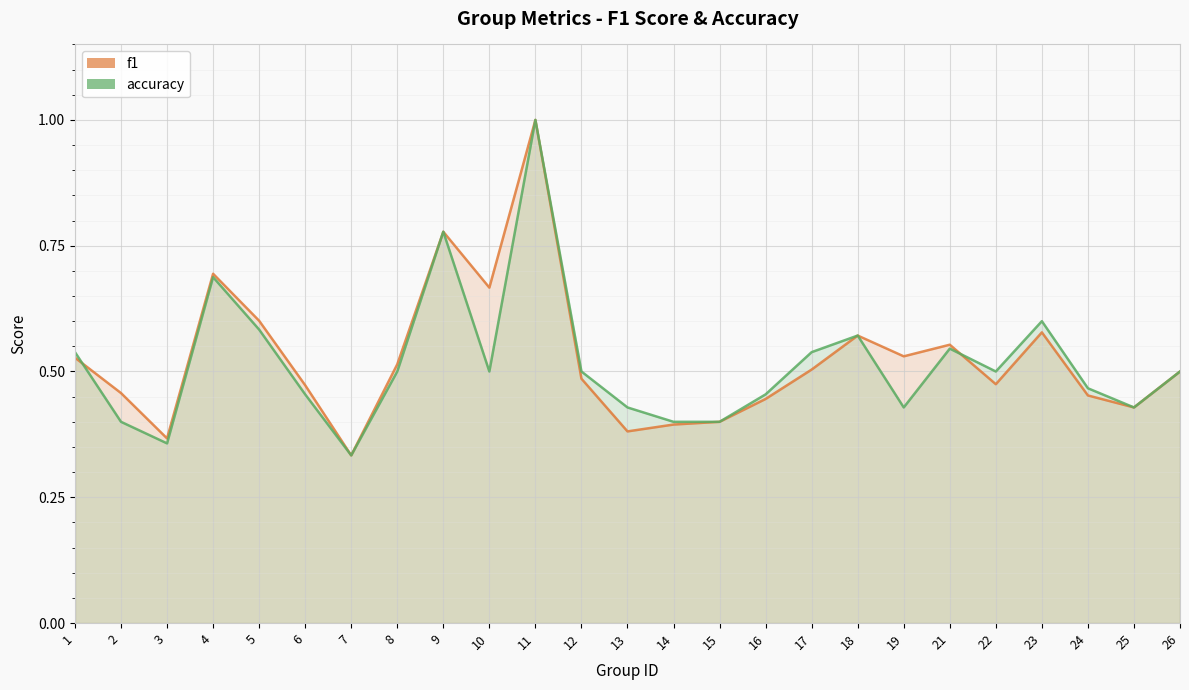

At which category does accuracy reach its first local peak?

4